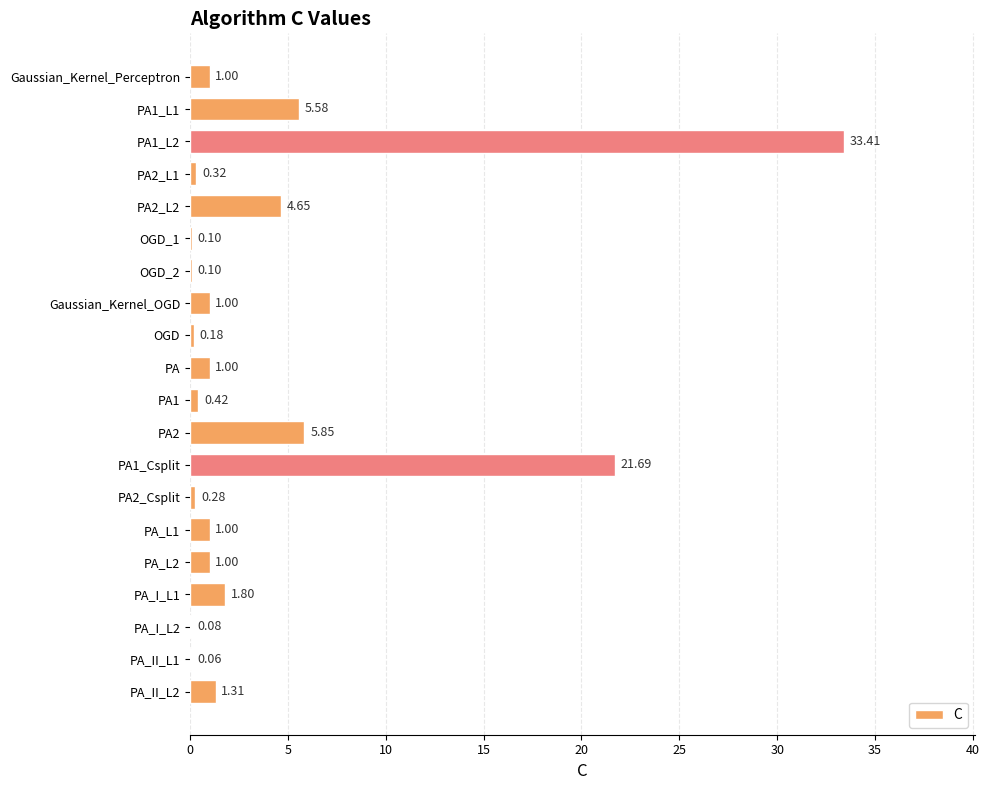

Are the bars horizontal?

Yes